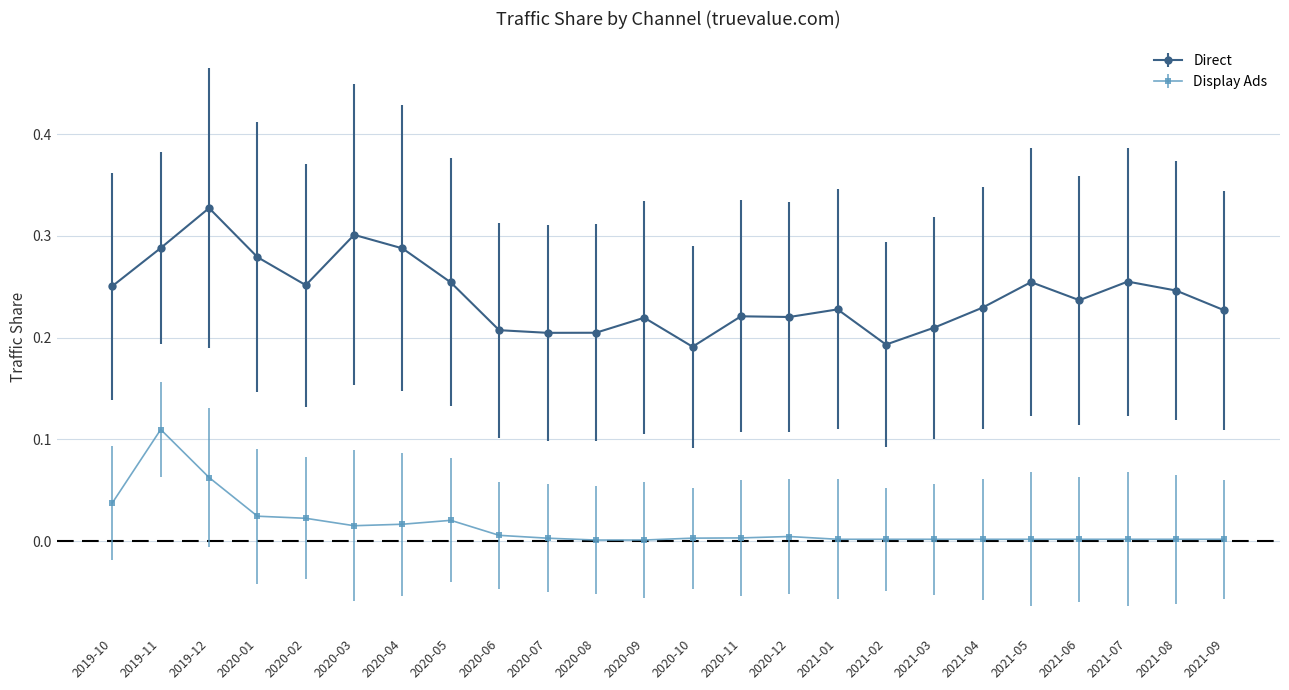

What is the sum of all Direct values?

5.8